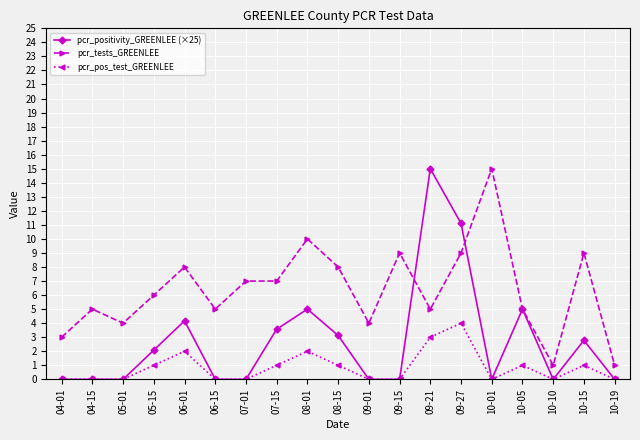

How many data points in pcr_tests_GREENLEE are less than 6?

9